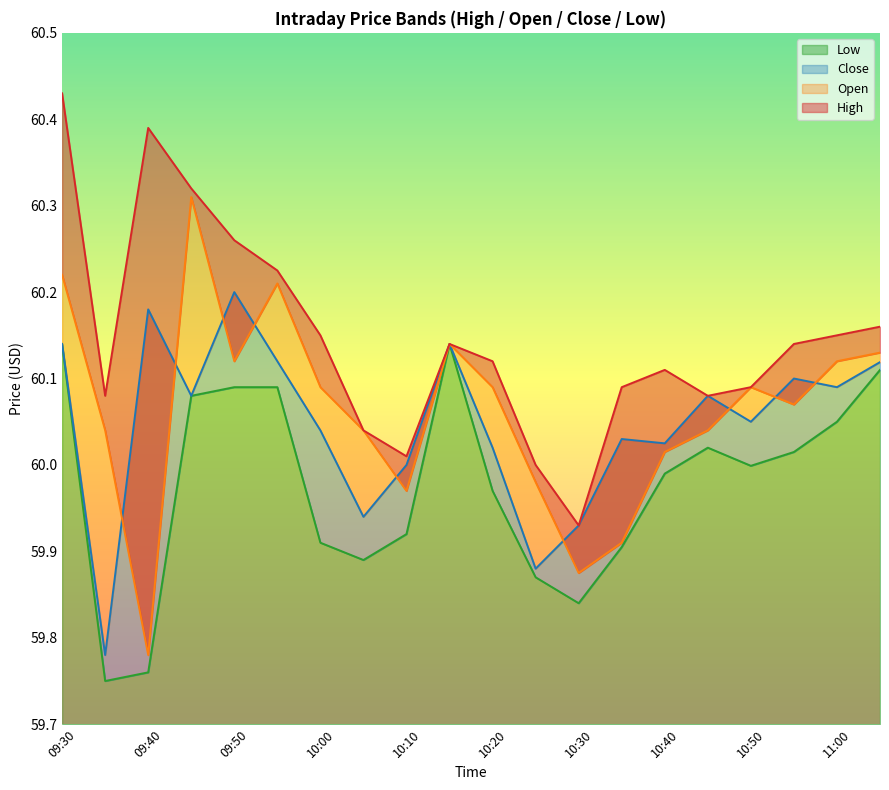

The Low series shows 34.8 at 10:20. True or false?

False